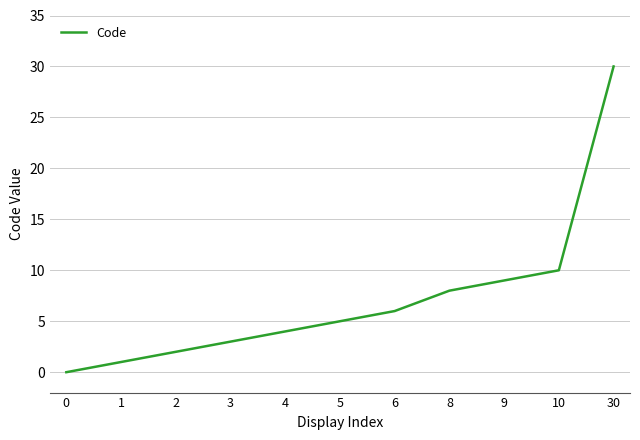

Does the chart display data point markers on the line(s)?

No